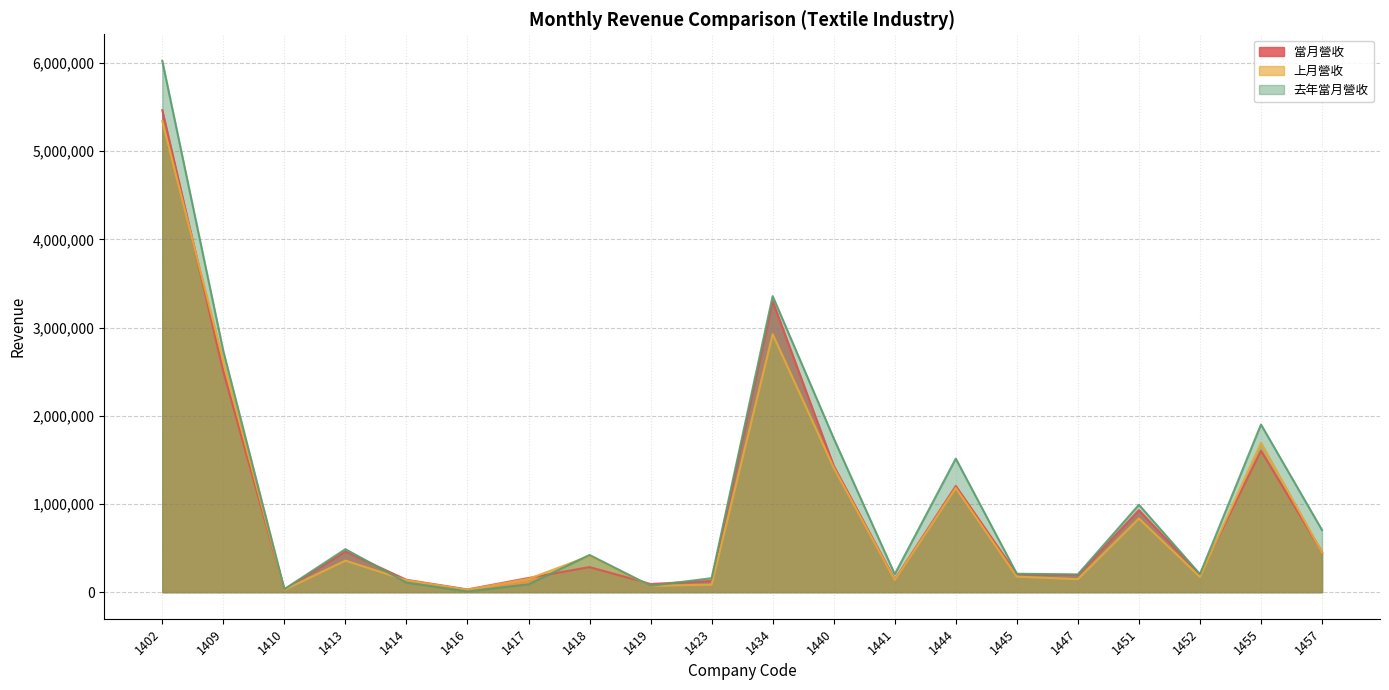

The 上月營收 series shows 15132 at 1416. True or false?

False